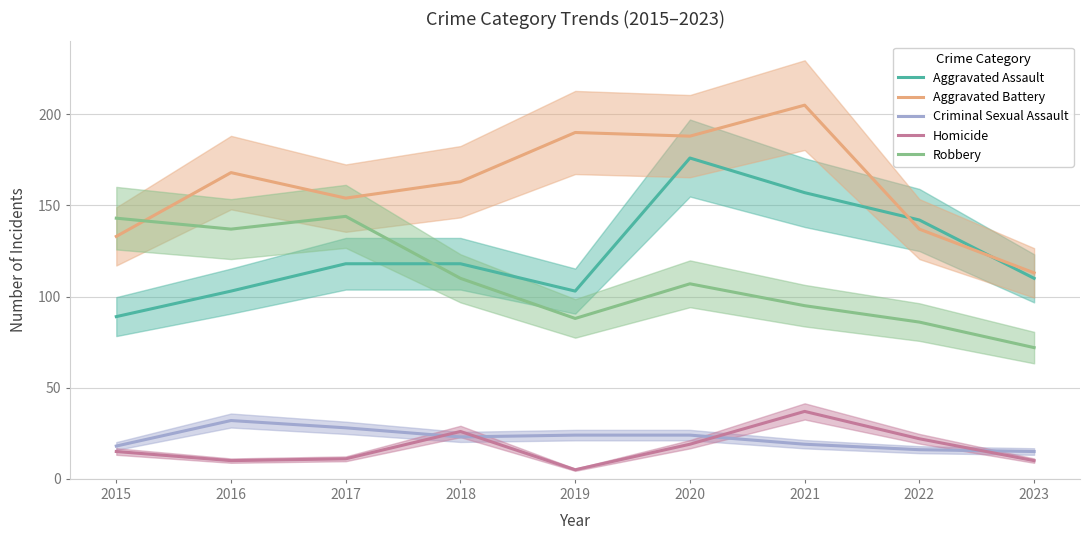

What is the sum of all Aggravated Assault values?

1116